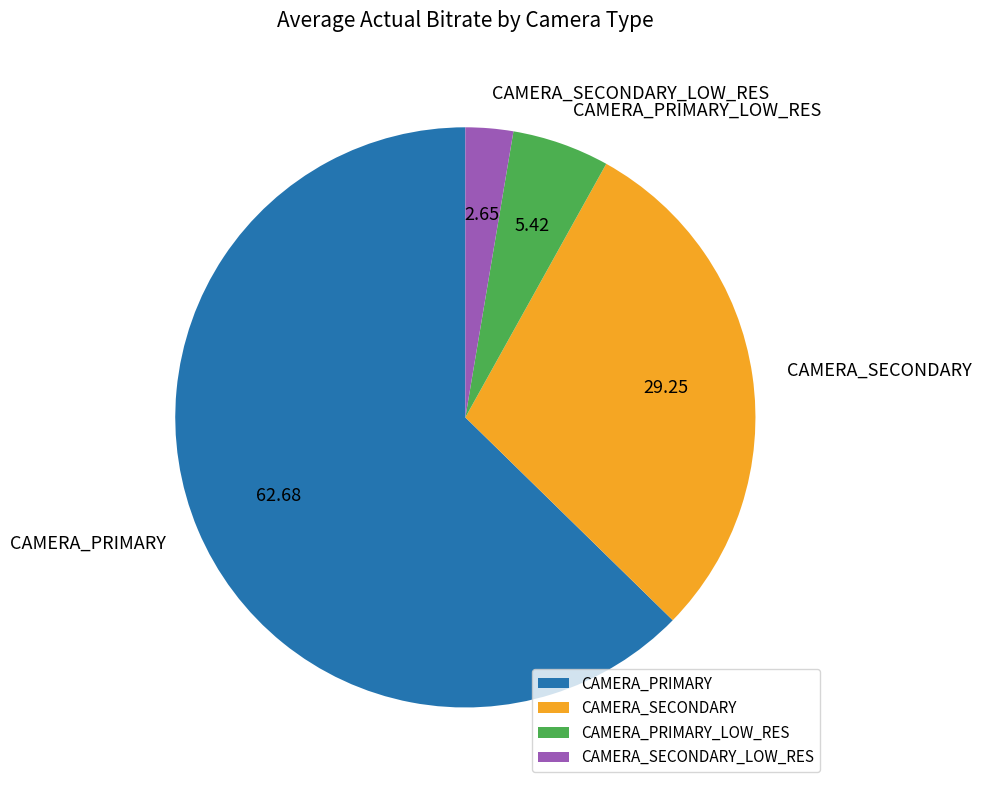

What is the majority slice?

CAMERA_PRIMARY